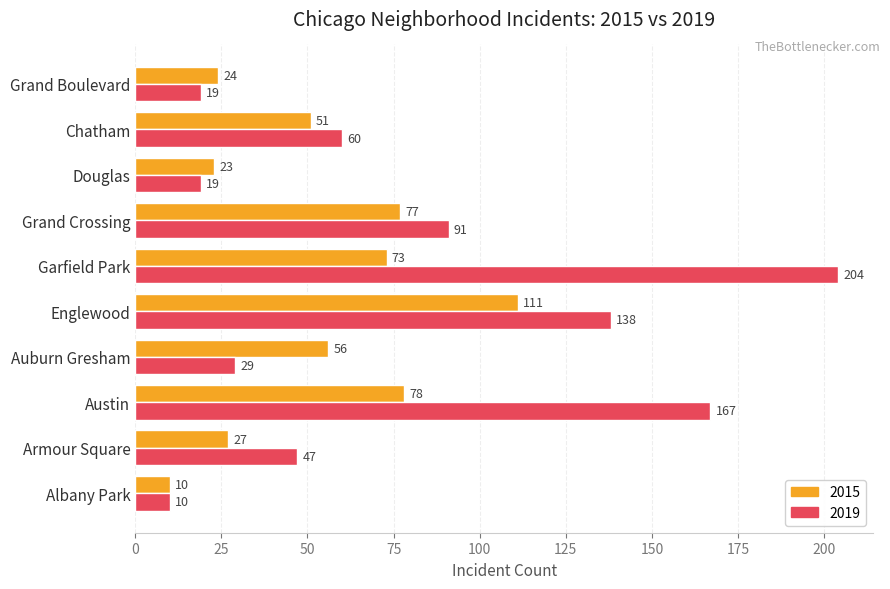

True or false: 2015 has a value of 73 at Garfield Park.

True